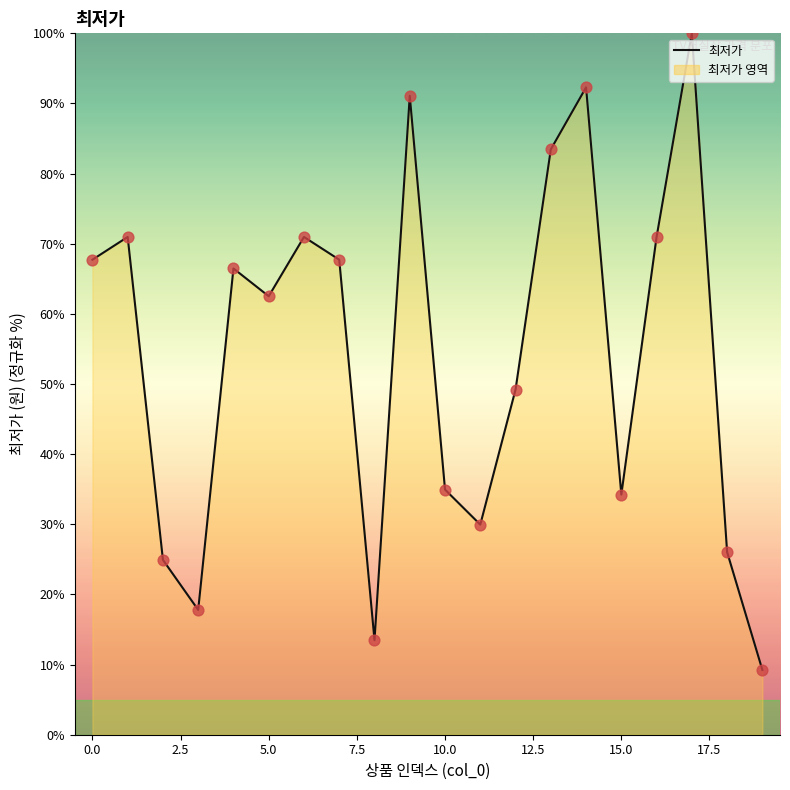

What is the greatest value displayed?

100.0